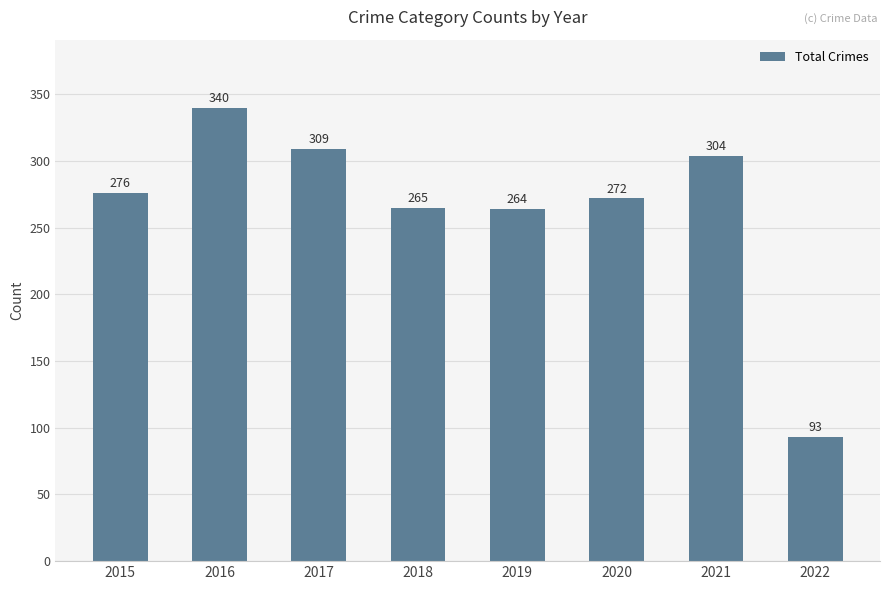

What is the minimum value shown in the chart?

93